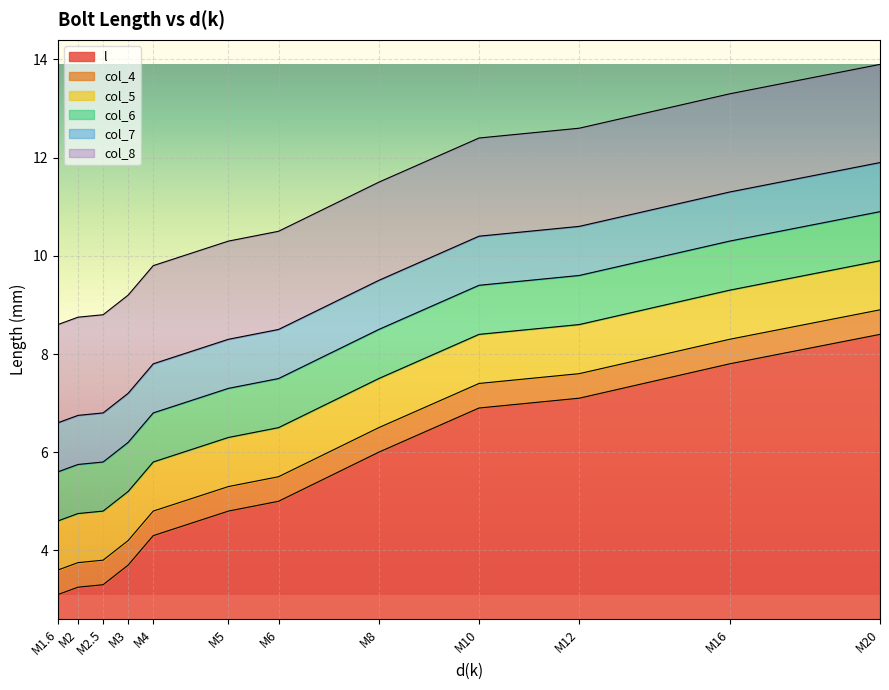

List the series in order of their peak value, highest first.

col_8, col_7, col_6, l, col_5, col_4